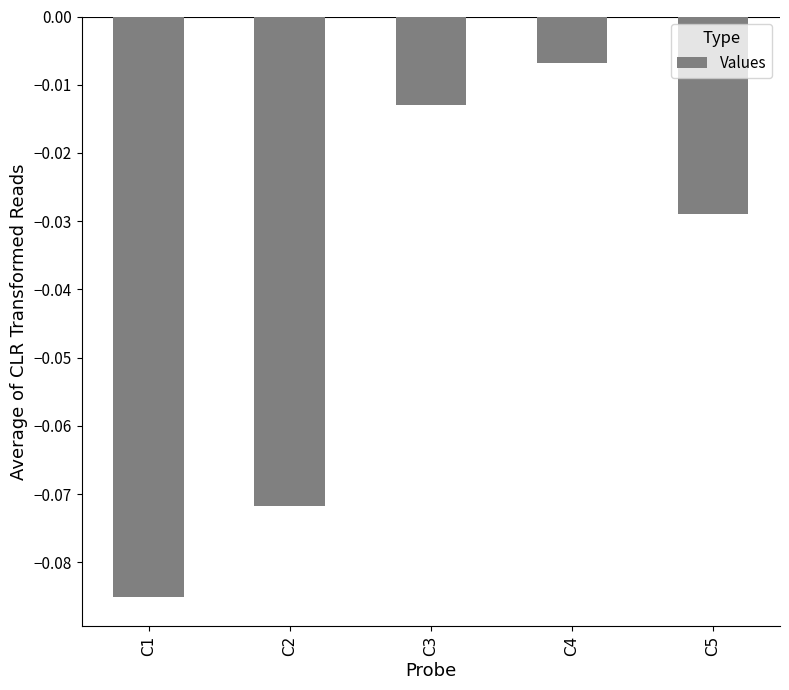

Which label corresponds to the smallest value in the chart?

C1